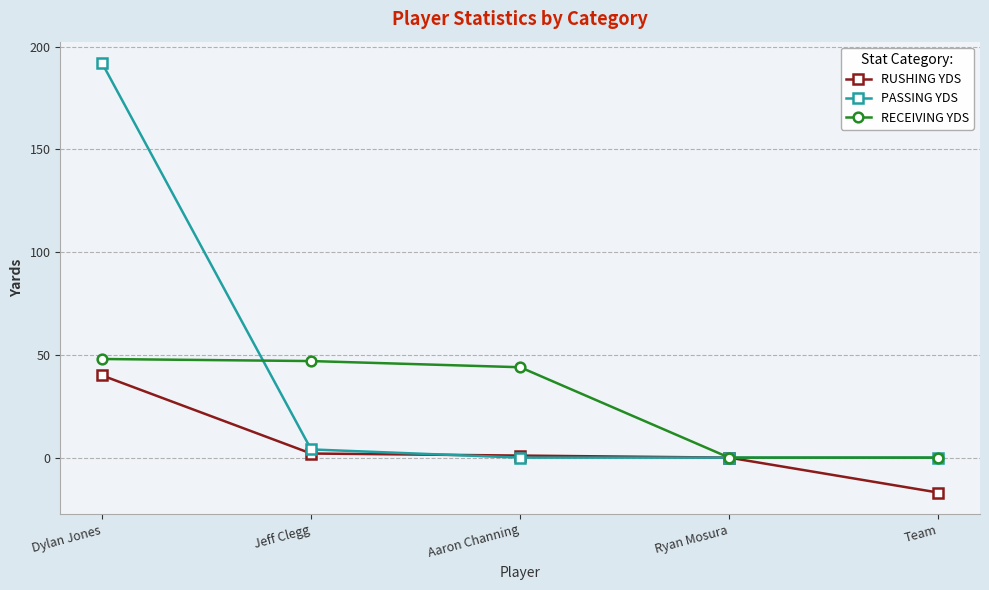

Does the chart have visible grid lines?

Yes